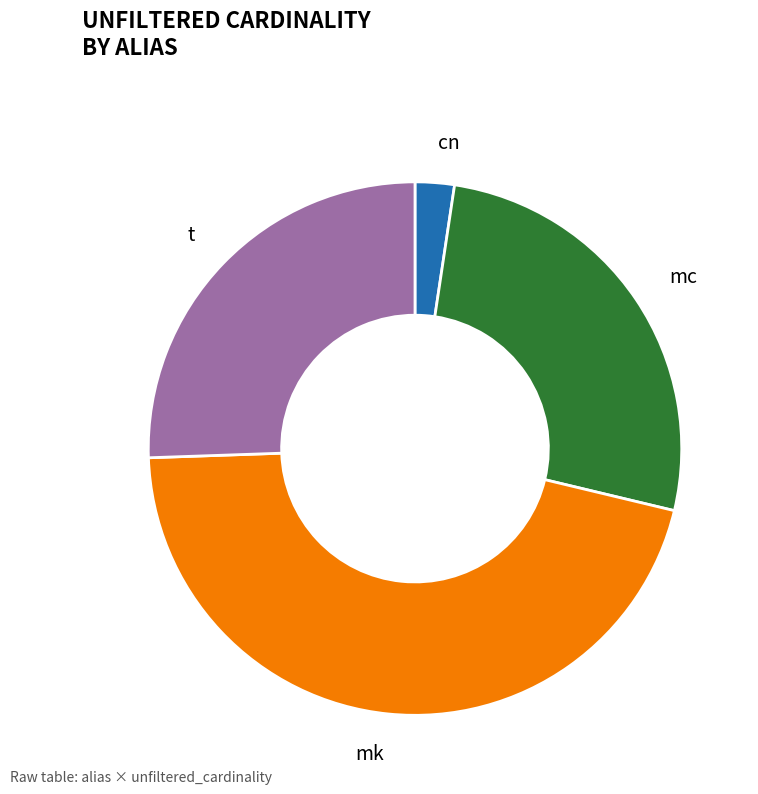

What is the ratio of the value at mk to the value at cn?

19.3